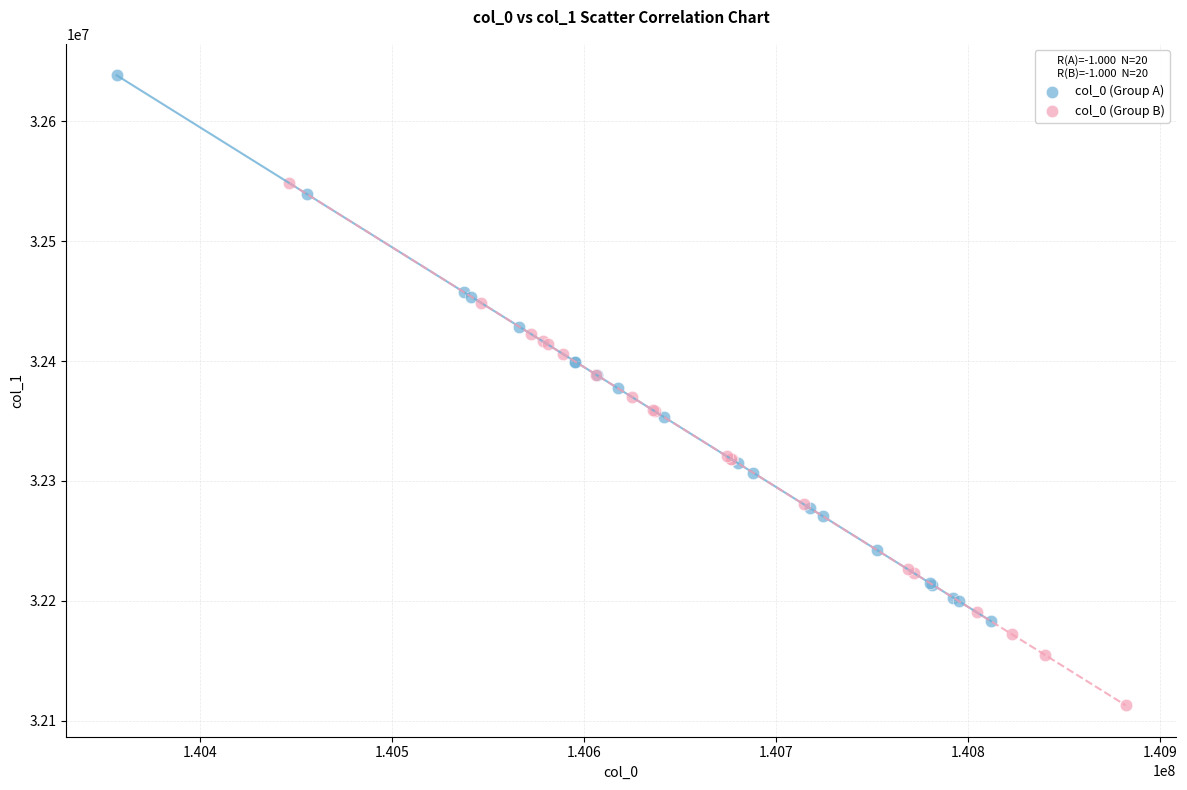

Which series contains the lowest Y value?

col_0 (Group B)